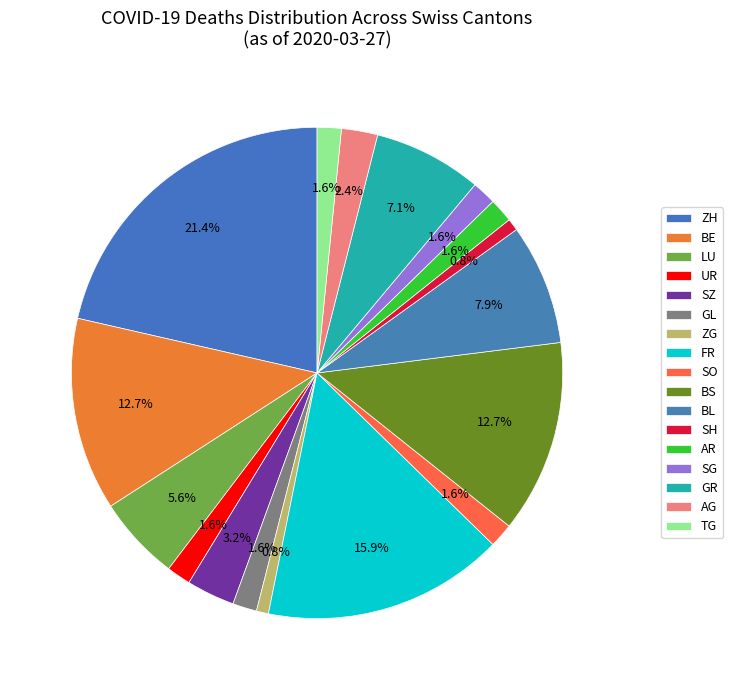

How many segments does this pie chart have?

17